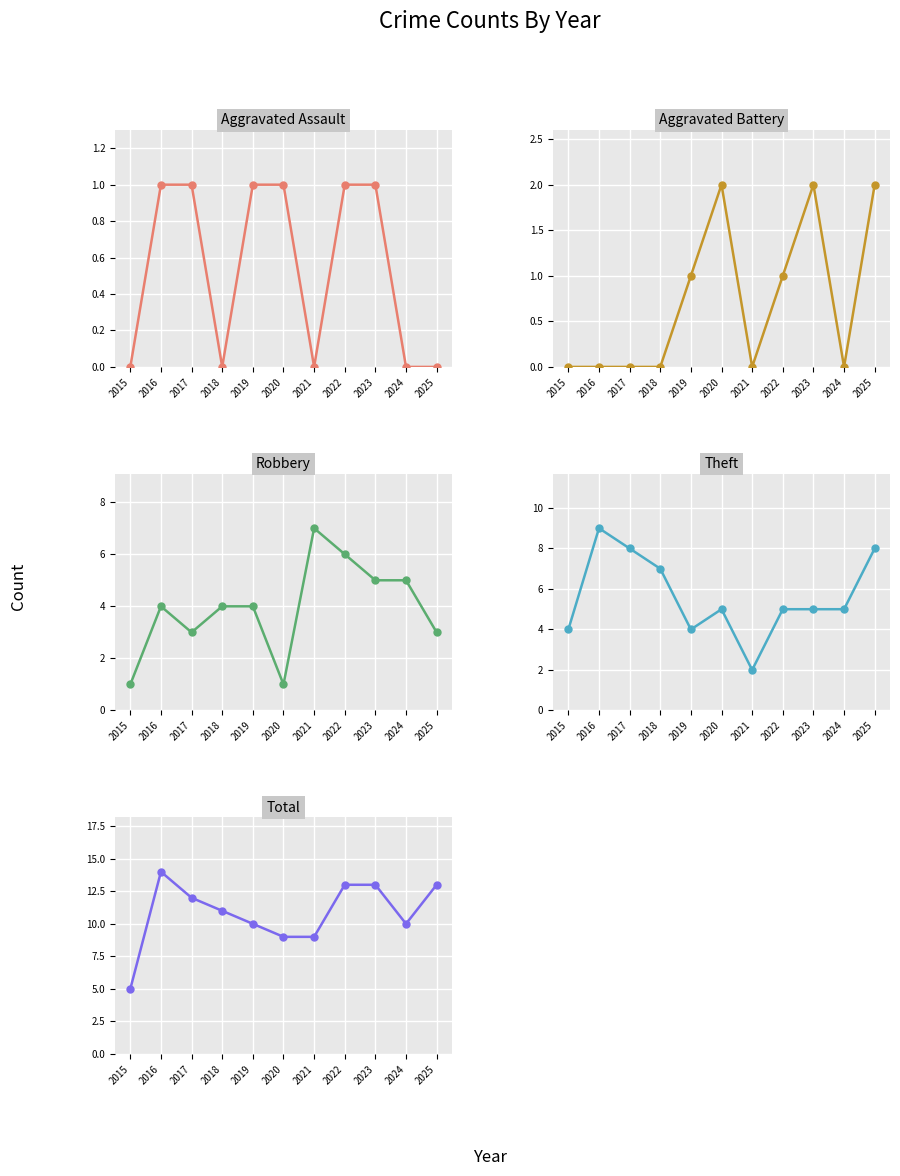

Between 2015 and 2021, which is larger?

2015